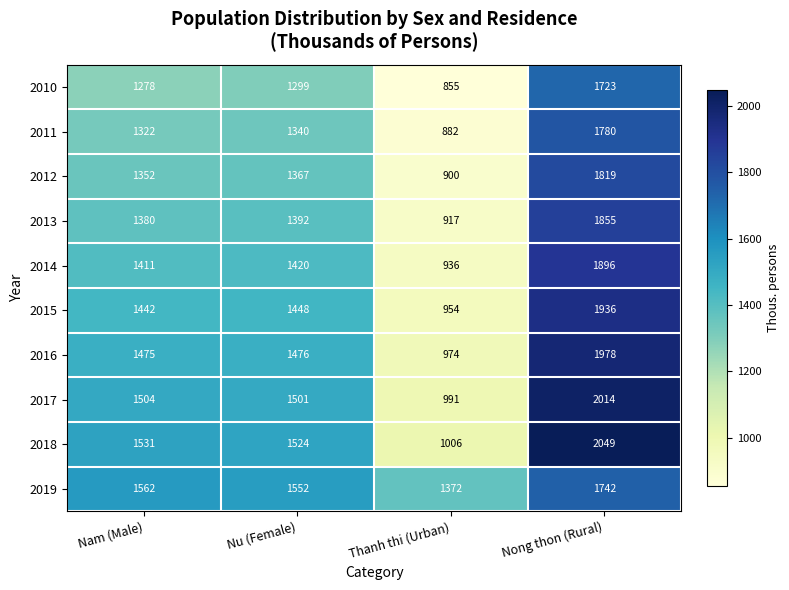

What is the average value of the 2018 series?

1528